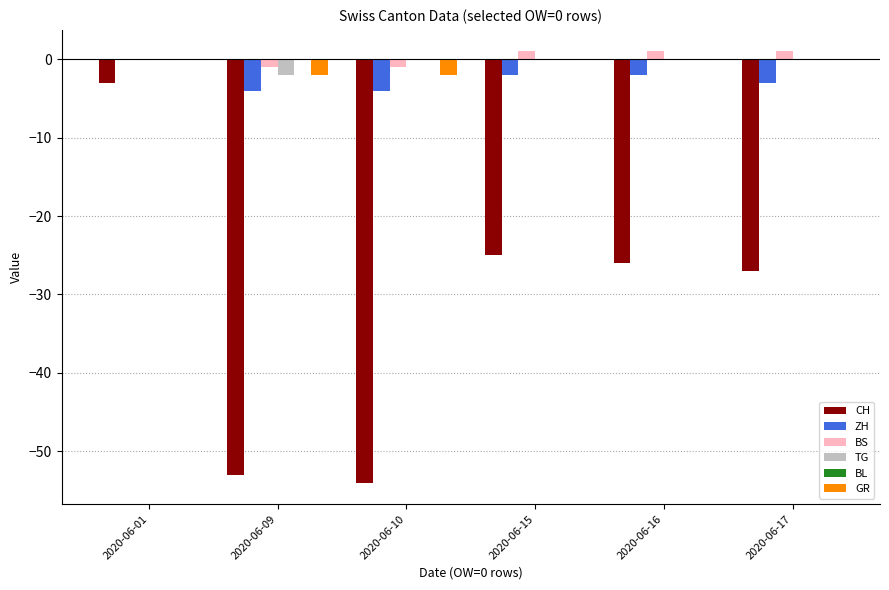

Reading left to right, extract all data points from this chart.

CH: 2020-06-01=-3	2020-06-09=-53	2020-06-10=-54	2020-06-15=-25	2020-06-16=-26	2020-06-17=-27
ZH: 2020-06-01=0	2020-06-09=-4	2020-06-10=-4	2020-06-15=-2	2020-06-16=-2	2020-06-17=-3
BS: 2020-06-01=0	2020-06-09=-1	2020-06-10=-1	2020-06-15=1	2020-06-16=1	2020-06-17=1
TG: 2020-06-01=0	2020-06-09=-2	2020-06-10=0	2020-06-15=0	2020-06-16=0	2020-06-17=0
GR: 2020-06-01=0	2020-06-09=-2	2020-06-10=-2	2020-06-15=0	2020-06-16=0	2020-06-17=0